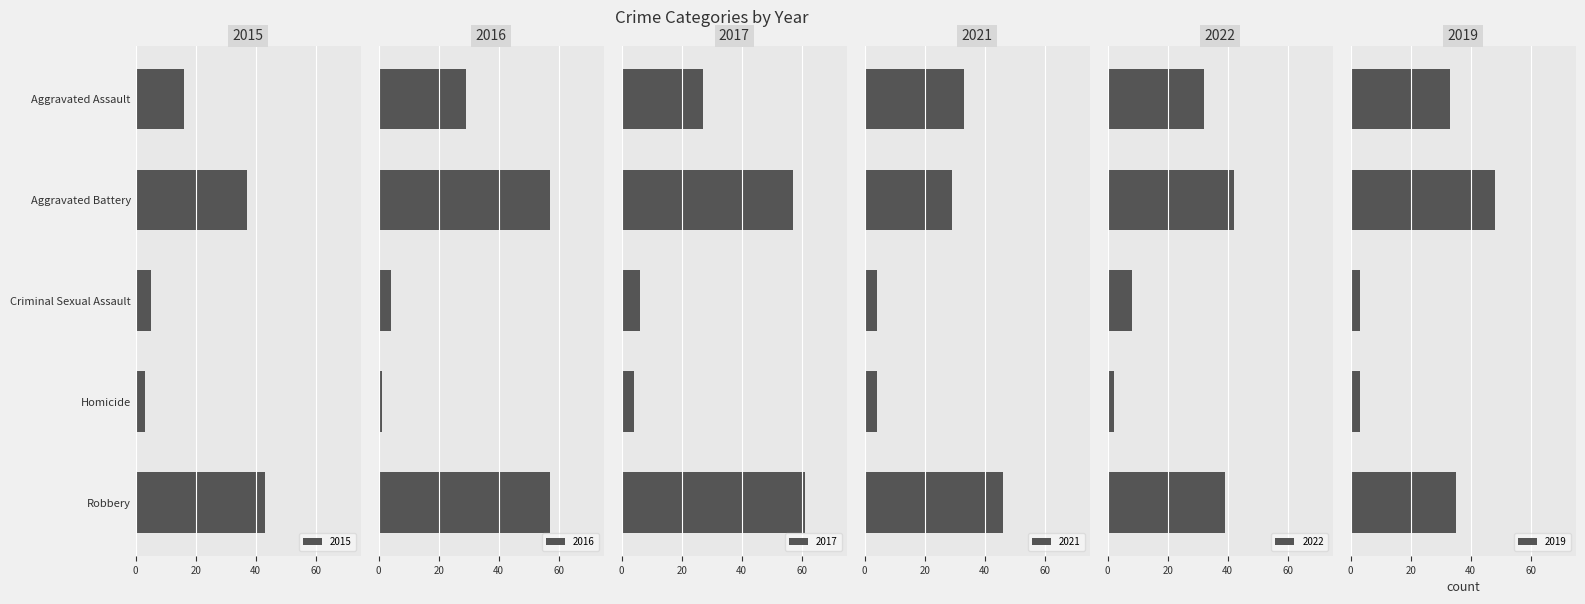

What is the label of the 3rd bar from the left?

Criminal Sexual Assault